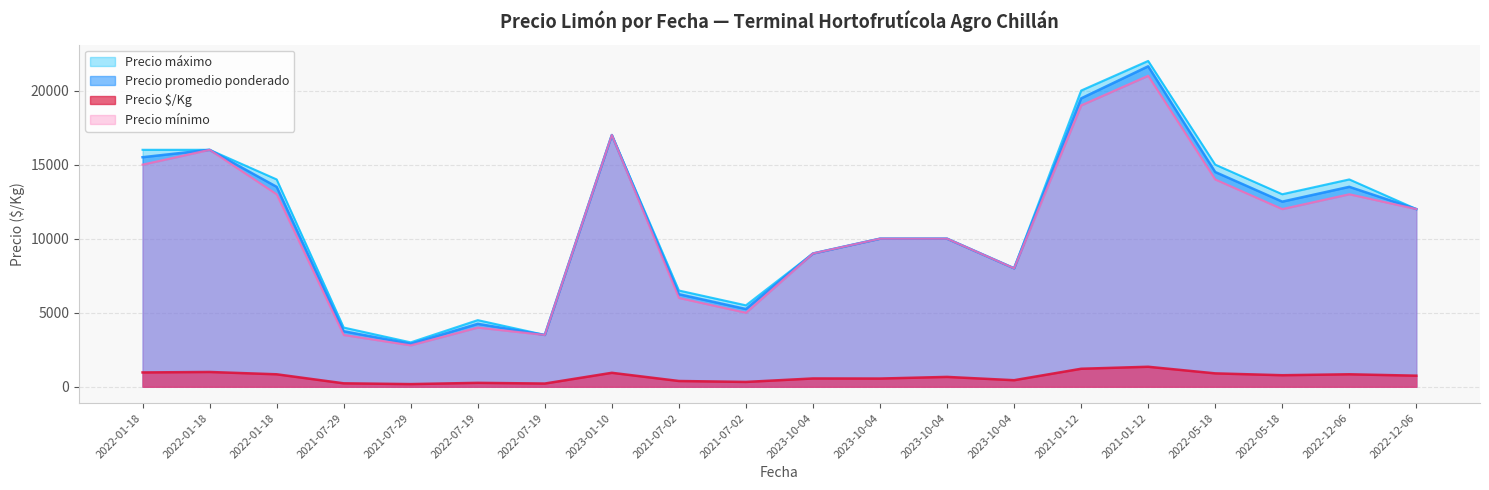

What are all the series names shown in the legend?

Precio $/Kg, Precio promedio ponderado, Precio mínimo, Precio máximo